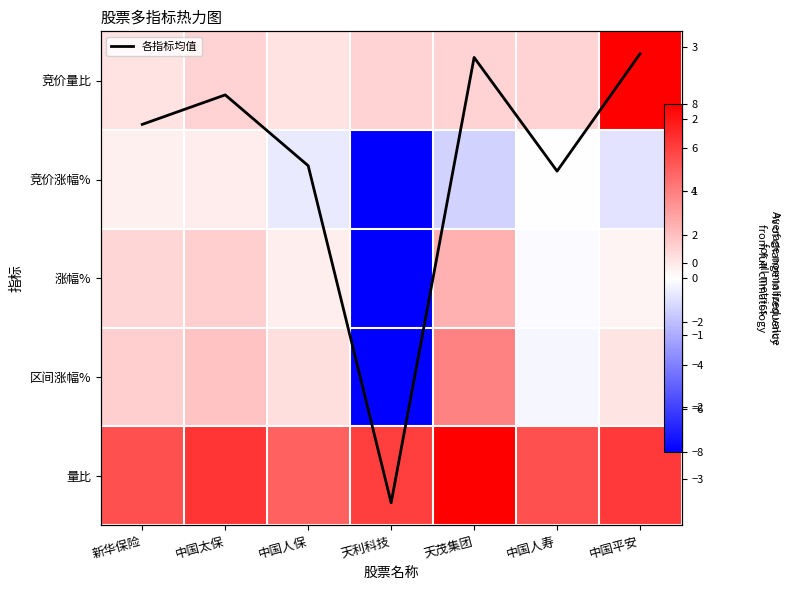

What value does the 各指标均值 series have at 中国太保?

2.3